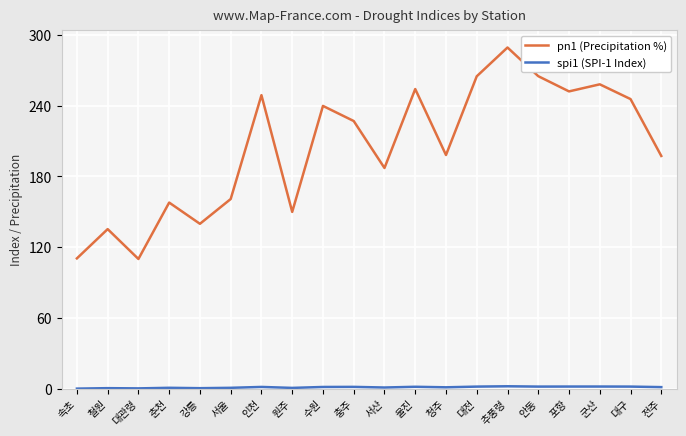

What is the sum of all pn1 (Precipitation %) values?

4090.4